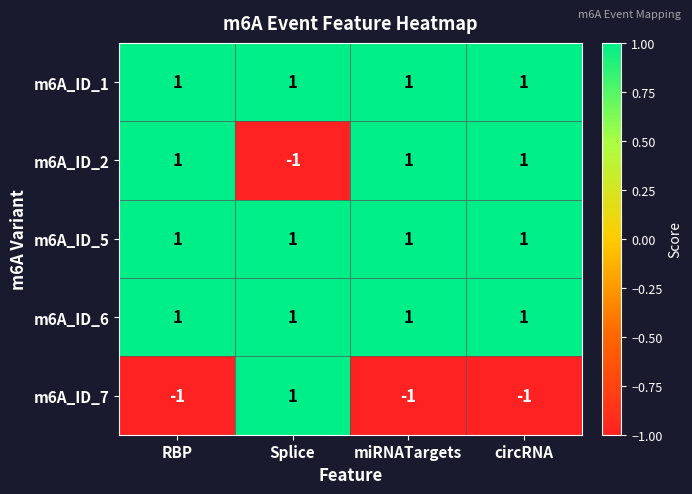

How many data points does each series have?

4